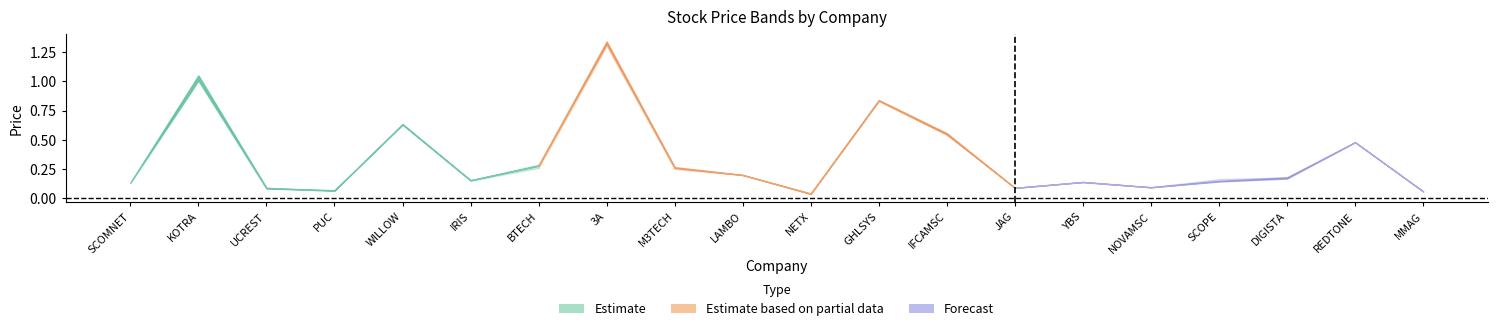

How many interior local valleys does the high series have?

5